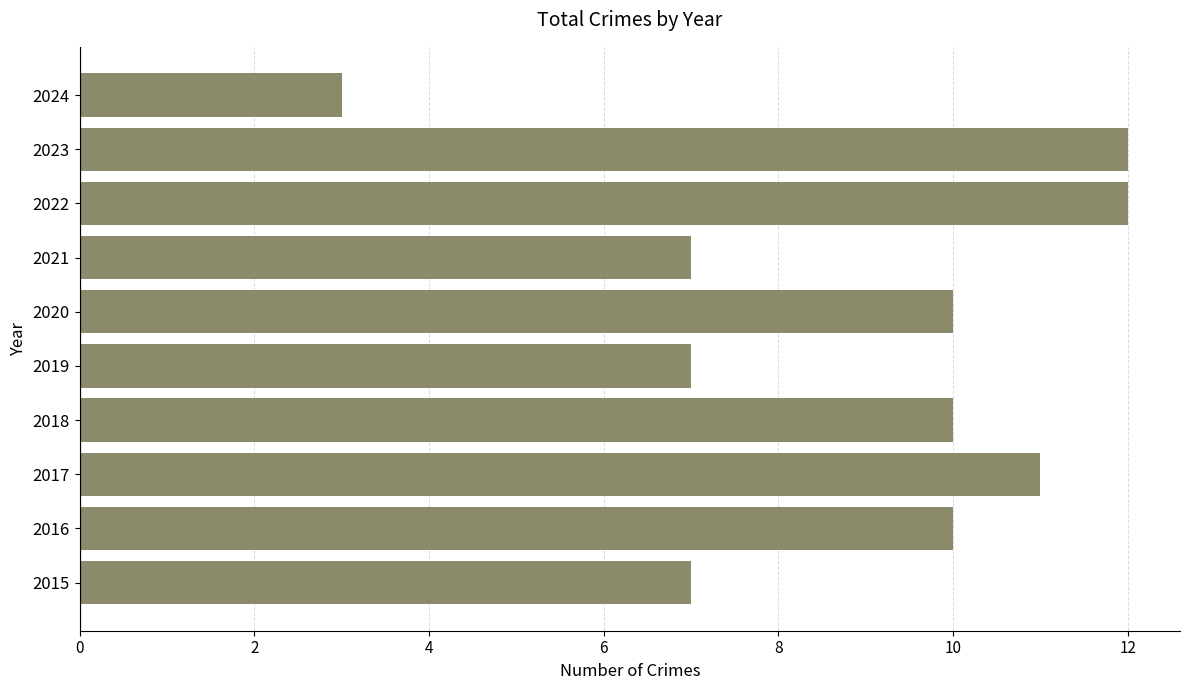

Between 2019 and 2022, which is larger?

2022